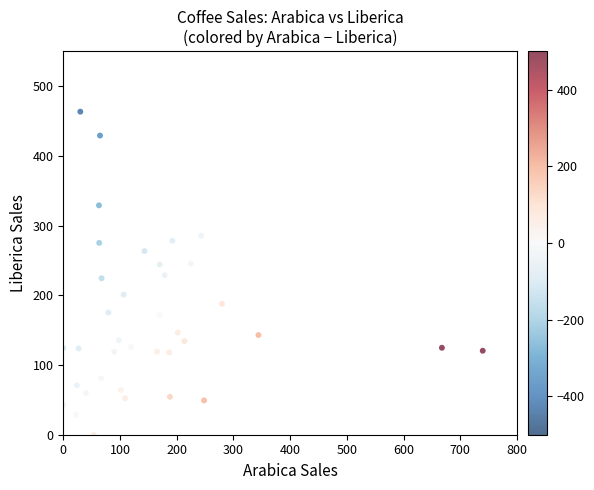

What is the range of X values (max minus min)?

739.5